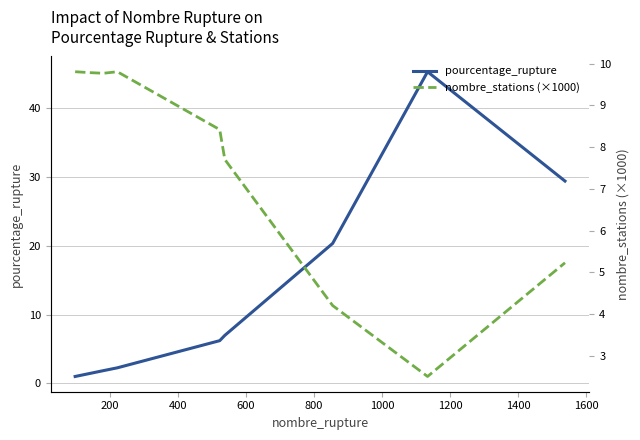

Reading left to right, what are all the values shown in this chart?

pourcentage_rupture: 1.0	1.4	1.9	2.3	6.2	7.0	20.4	45.3	29.4
nombre_stations (×1000): 9.8	9.8	9.8	9.8	8.4	7.7	4.2	2.5	5.2